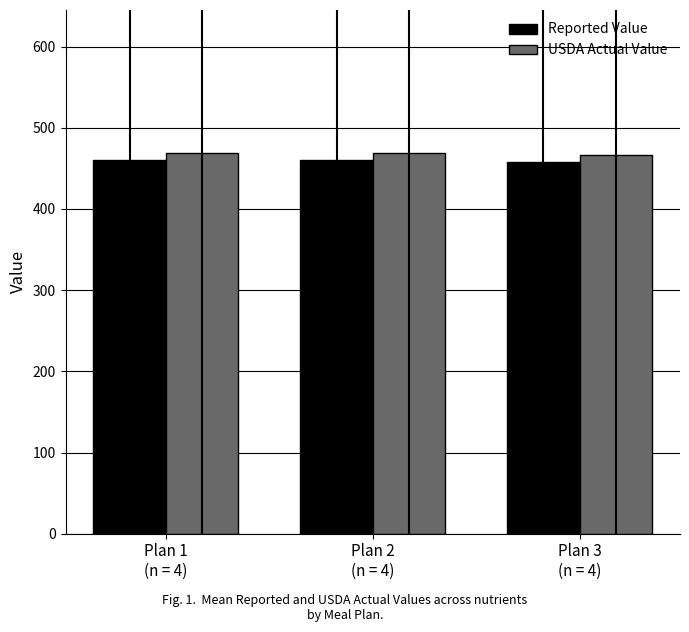

Where is USDA Actual Value nearest to the value 468?

Plan 2
(n = 4)